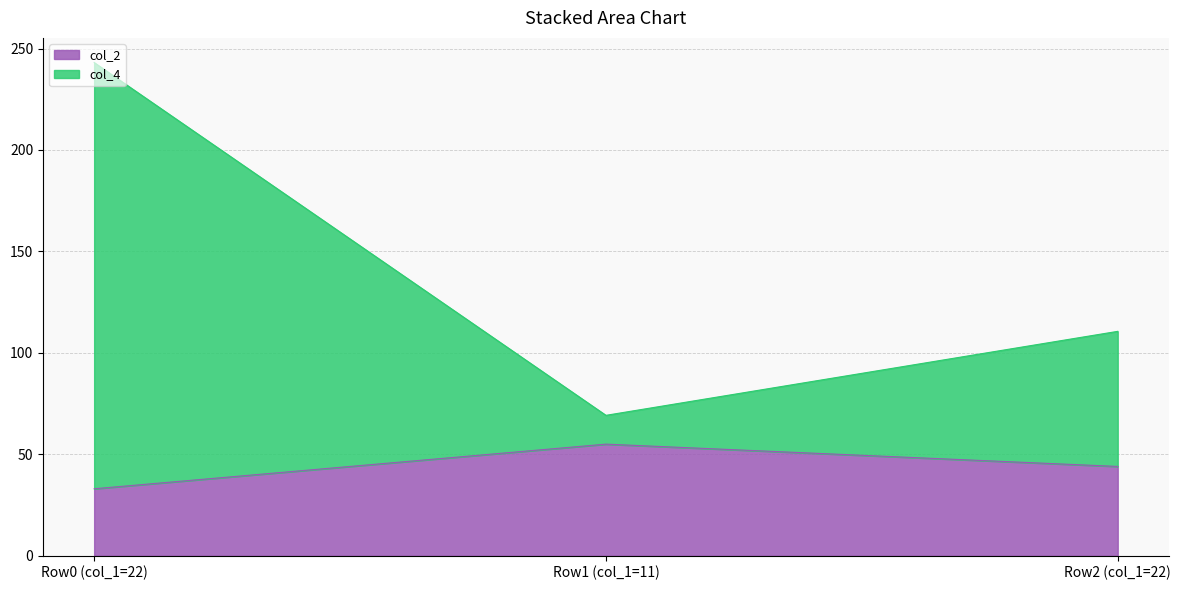

List the labels in order of col_2 value, smallest first.

Row0 (col_1=22), Row2 (col_1=22), Row1 (col_1=11)